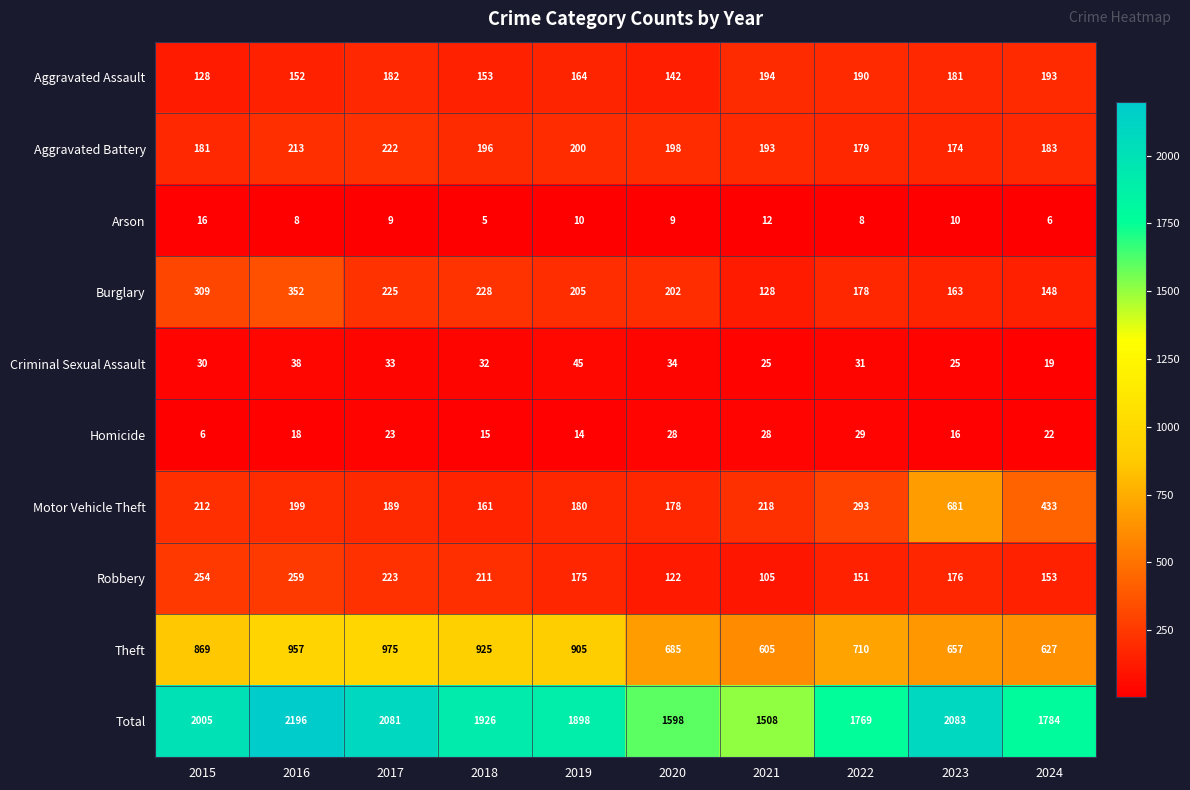

What value does the Total series have at 2016, to the nearest 50?

2200